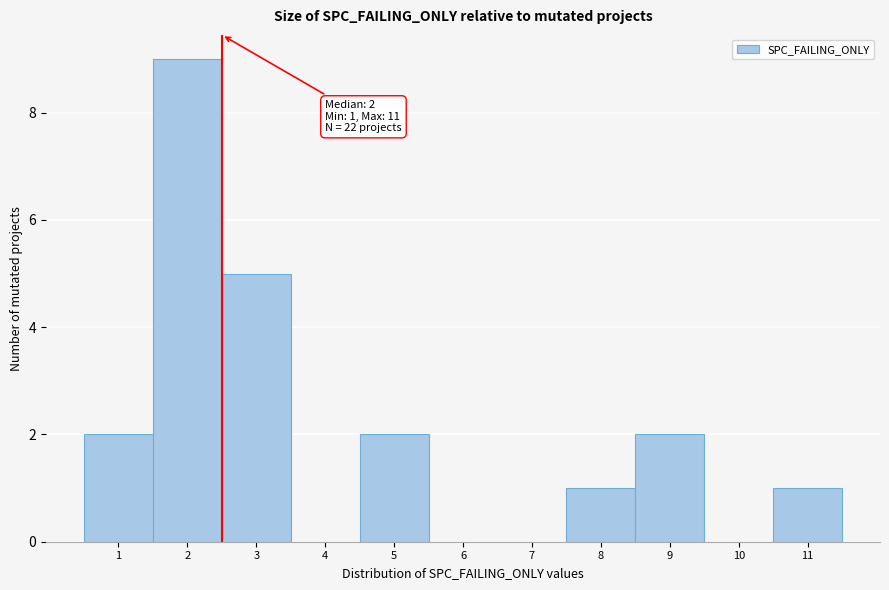

Which range on the x-axis has the tallest bar?

1.5 to 2.5